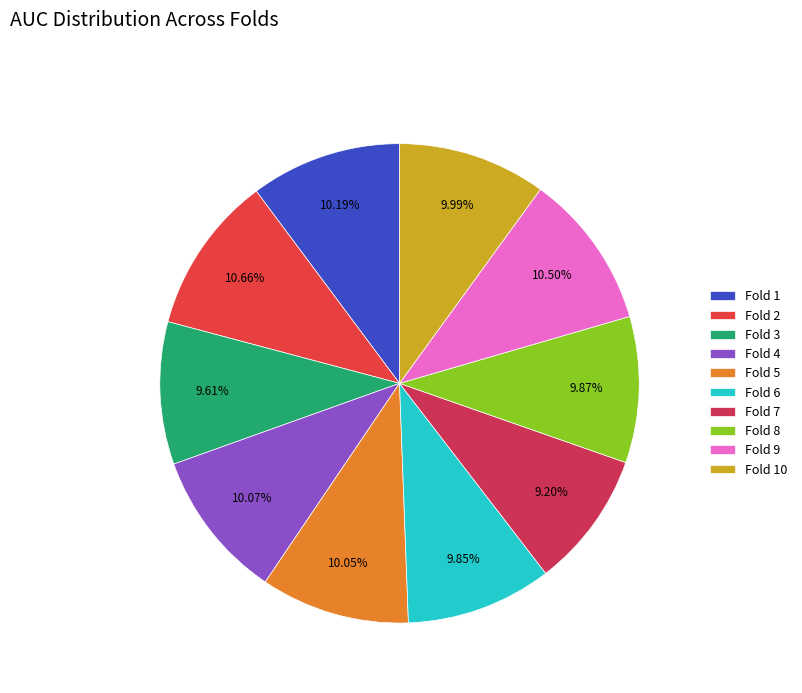

Rank the categories by value from highest to lowest.

Fold 2, Fold 9, Fold 1, Fold 4, Fold 5, Fold 10, Fold 8, Fold 6, Fold 3, Fold 7